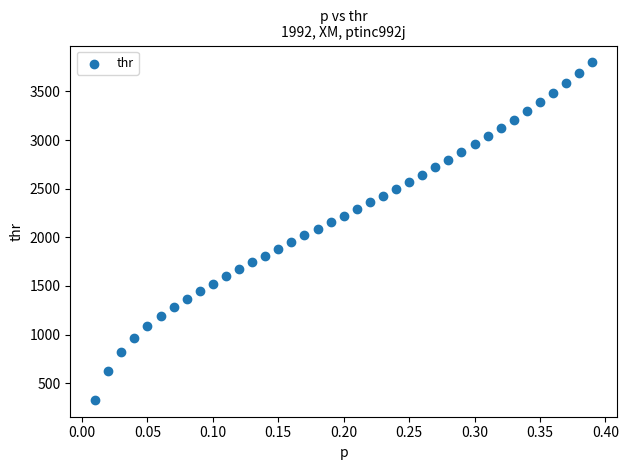

What is the range of Y values (max minus min)?

3469.9